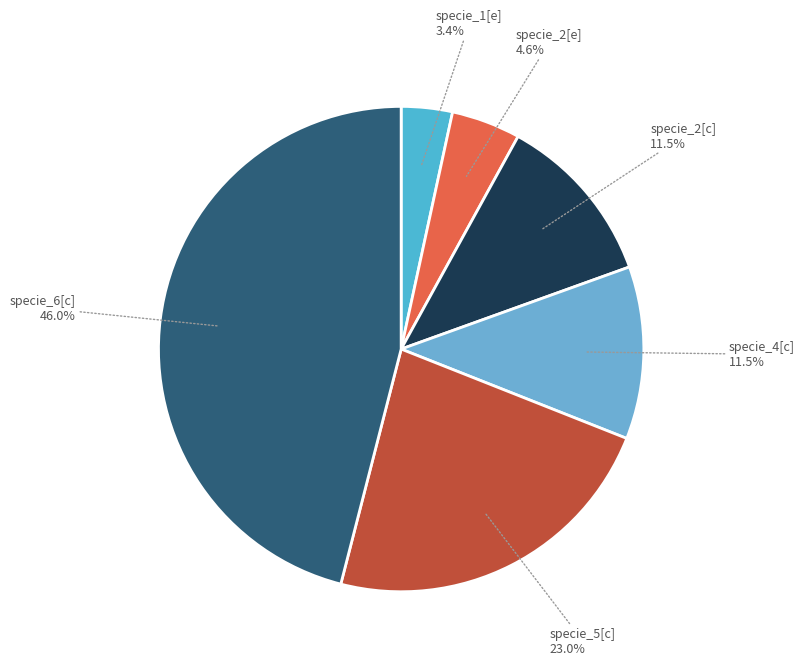

The specie_2[c] slice represents 24% of the pie. True or false?

False